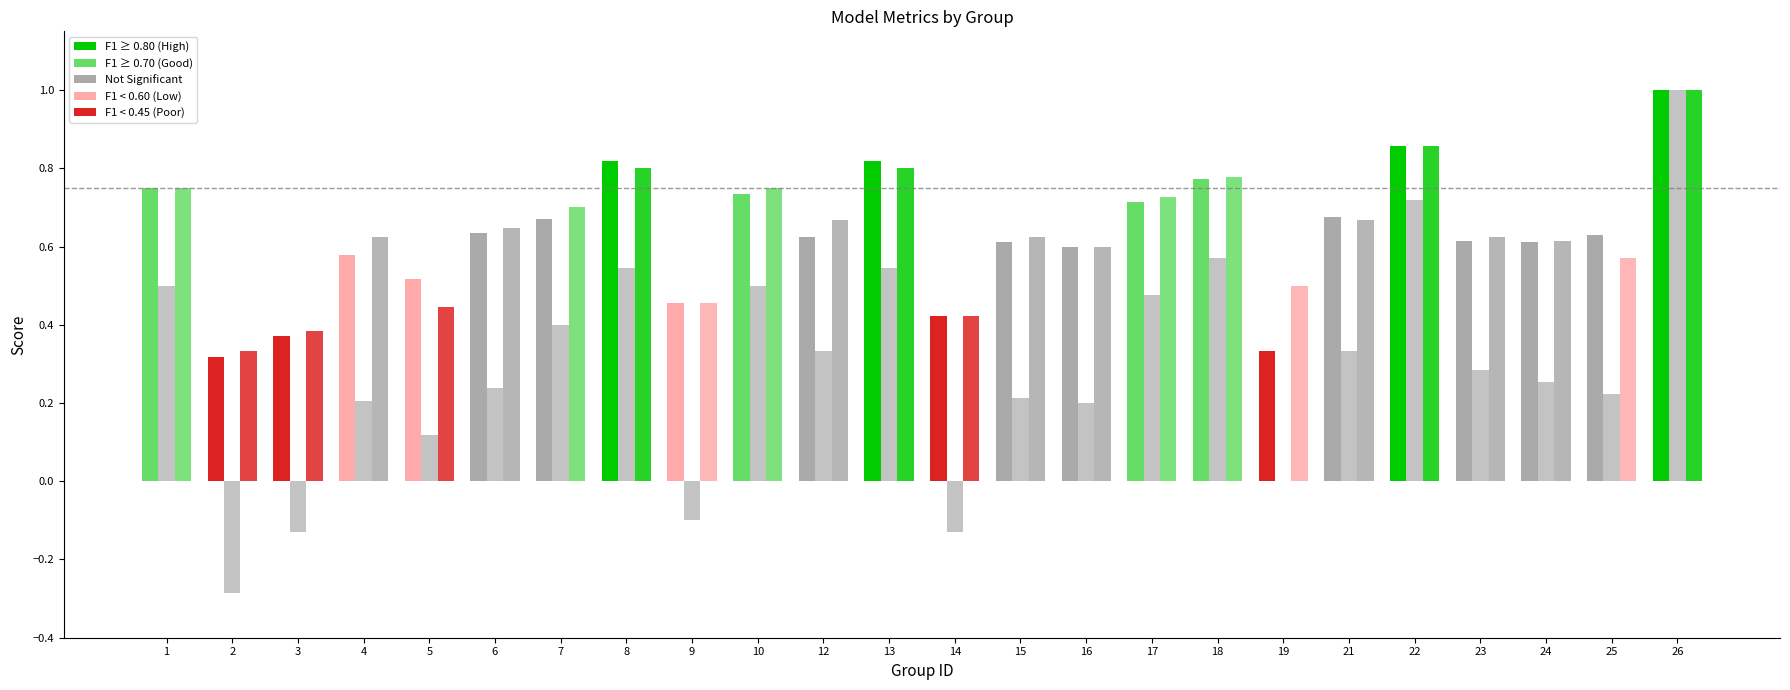

Is it true that f1 equals 0.3 at 14?

False